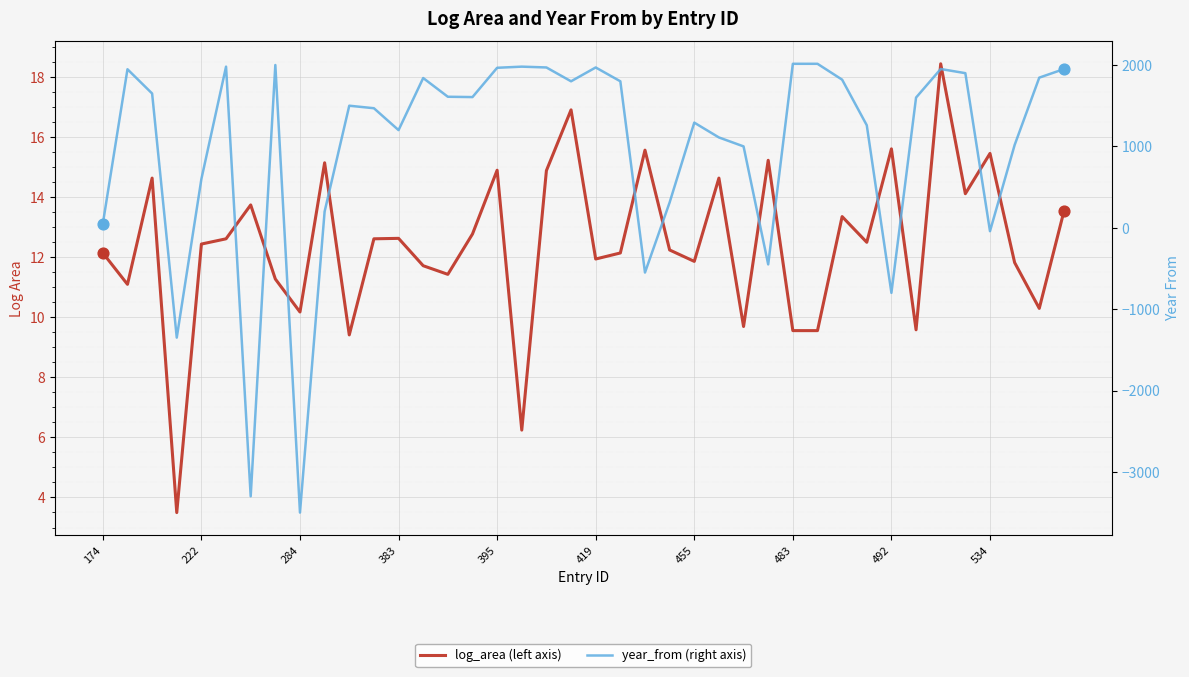

At how many categories does at least one series exceed -1433?

40